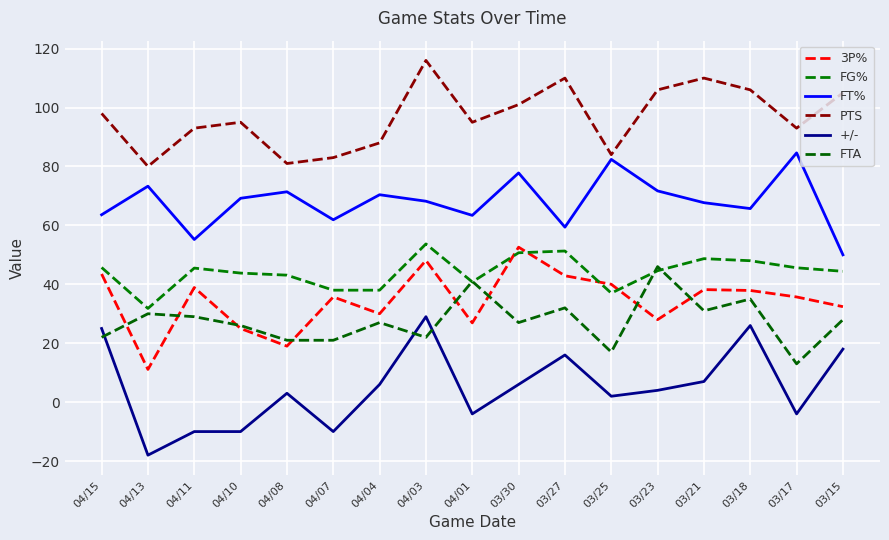

What are all the series names shown in the legend?

3P%, FG%, FT%, PTS, +/-, FTA